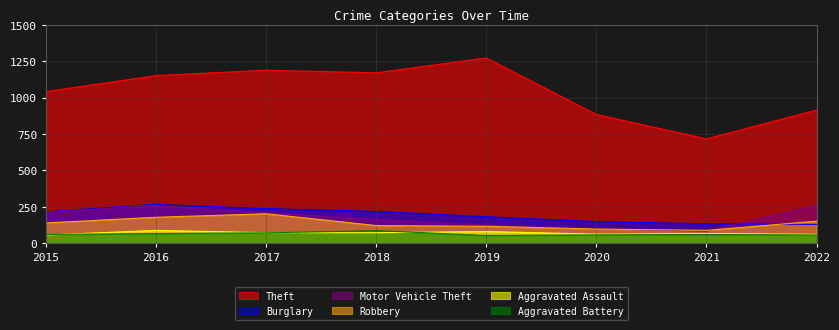

What is the value of the Robbery point at the 3rd from the left?

202